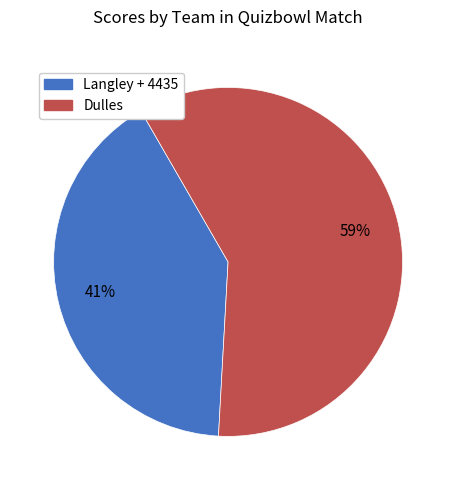

To the nearest percent, what is the difference between the largest and smallest slice percentages?

18%